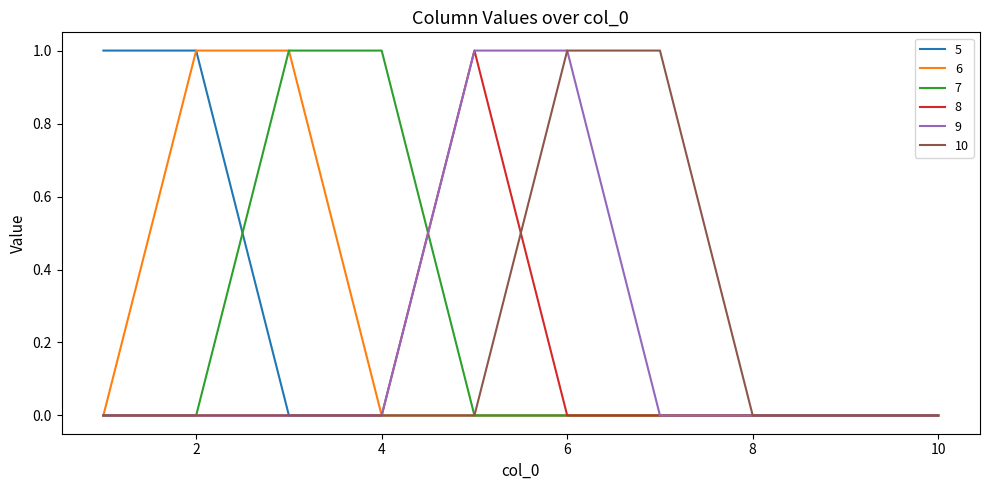

True or false: 9 and 6 intersect in this chart.

False